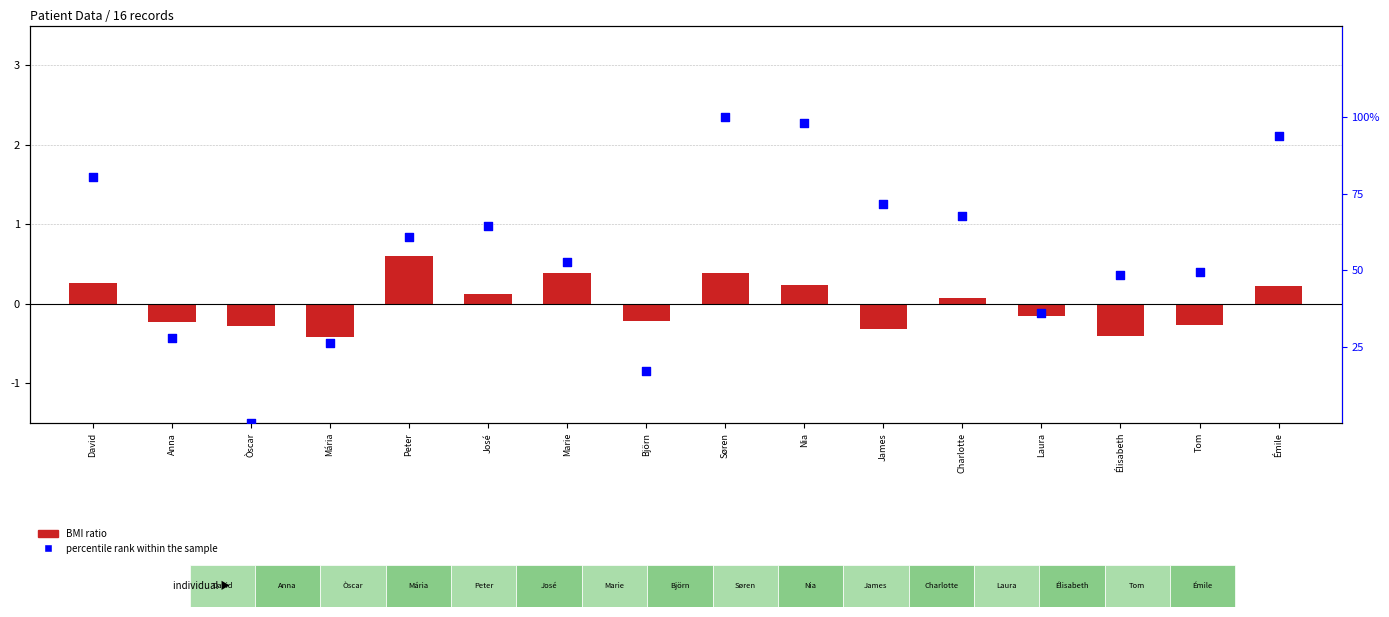

Which series contains the lowest Y value?

BMI ratio